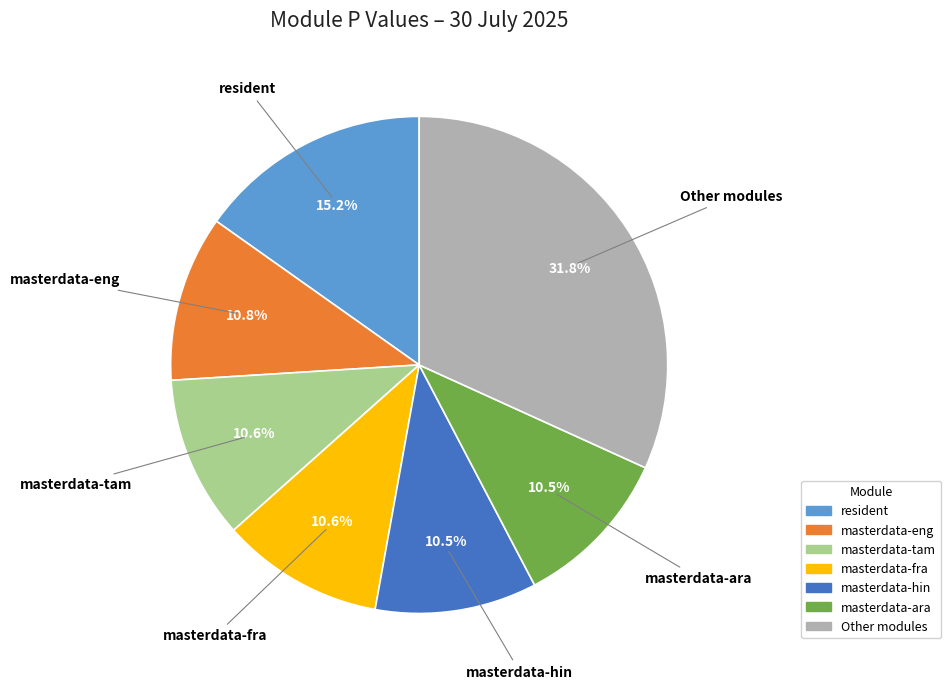

Does any single category account for the majority?

No